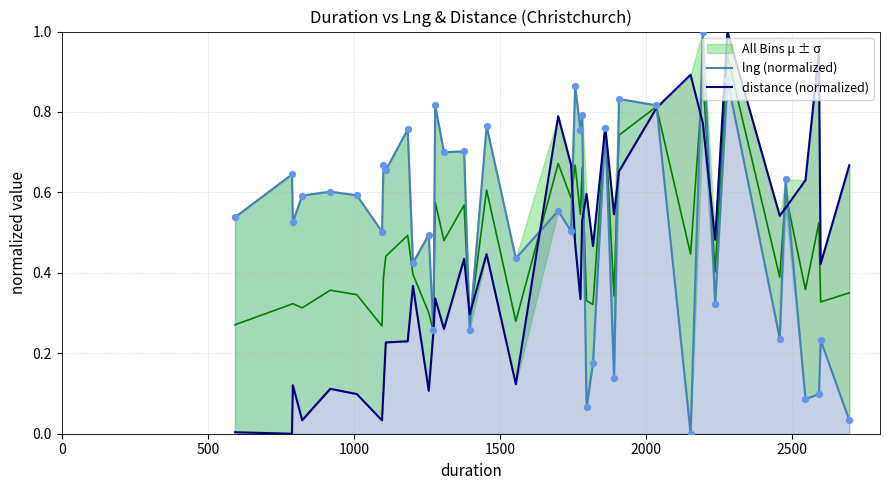

Which series has the largest total across all categories?

lng (normalized)